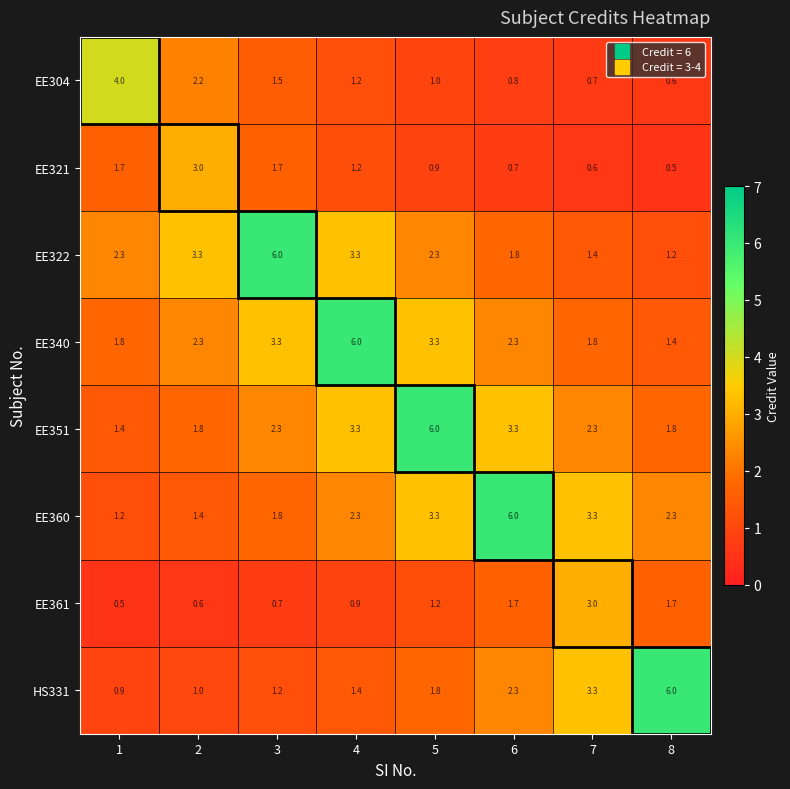

Count the number of data series in this chart.

8